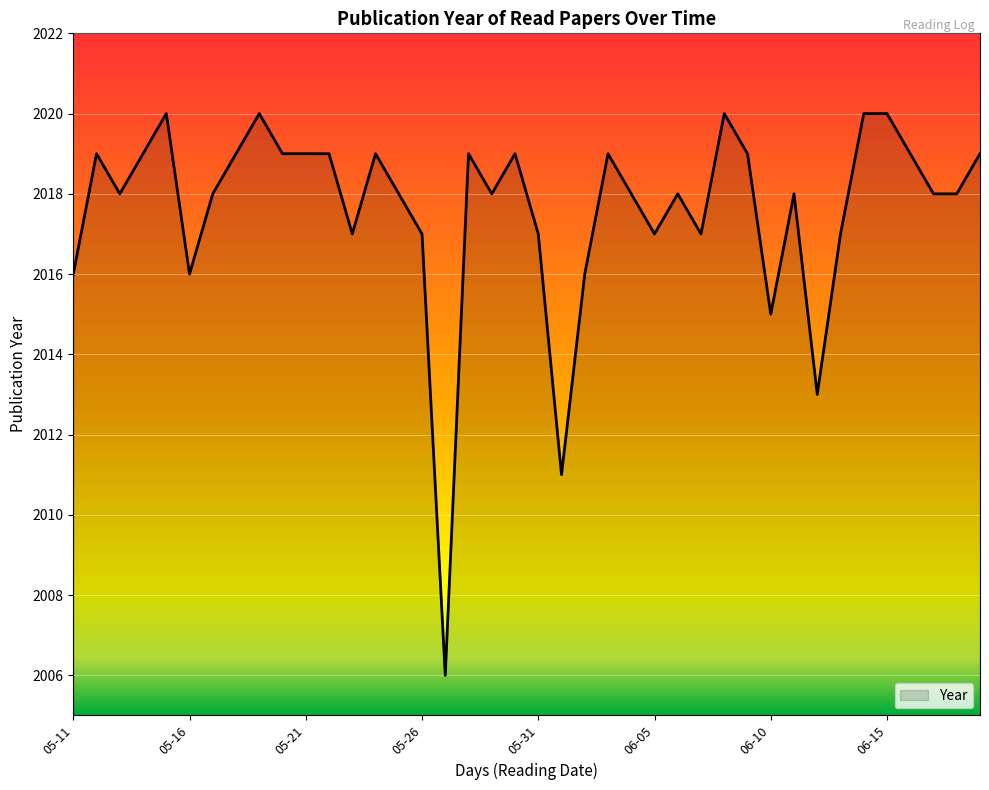

What is the greatest value displayed?

2020